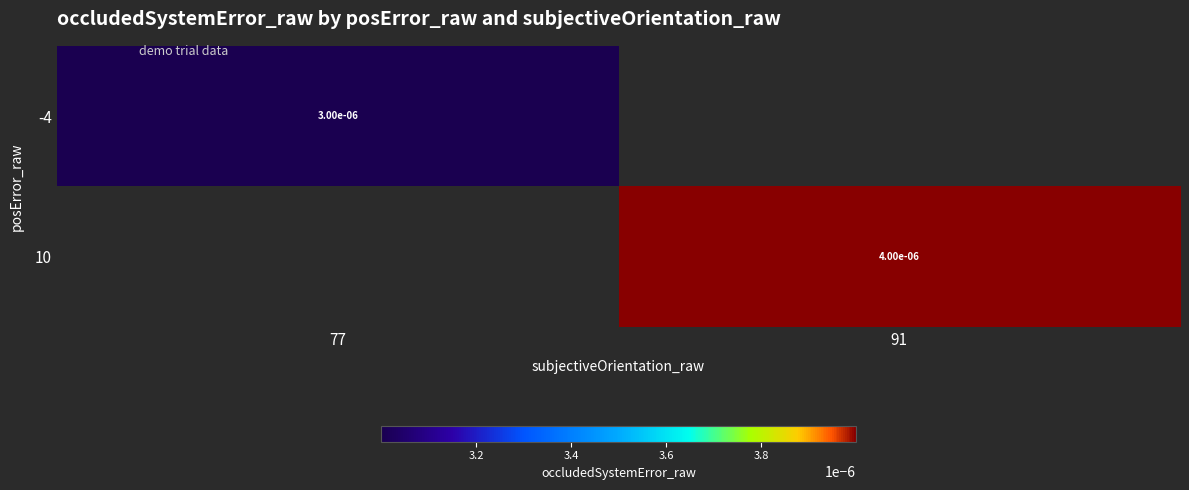

Is the value of -4 at 77 greater than the value of 10 at 91?

No